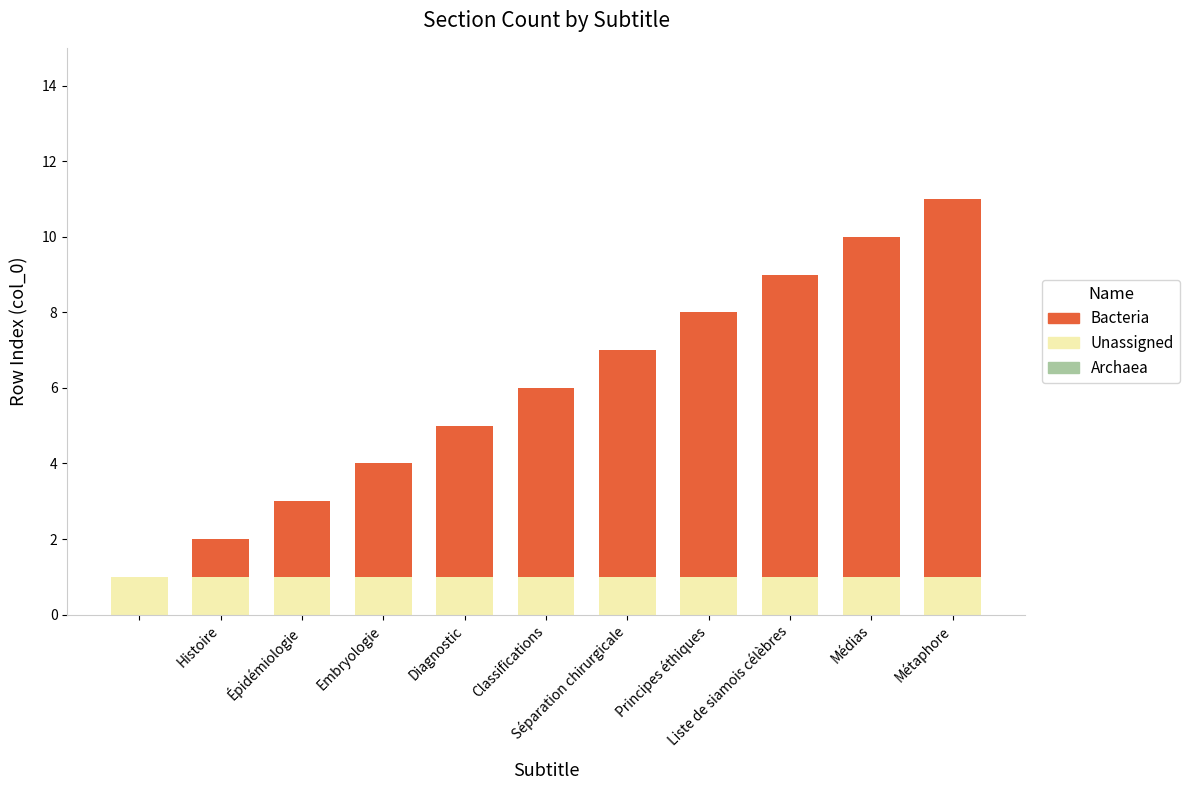

How many categories are shown in the chart?

11